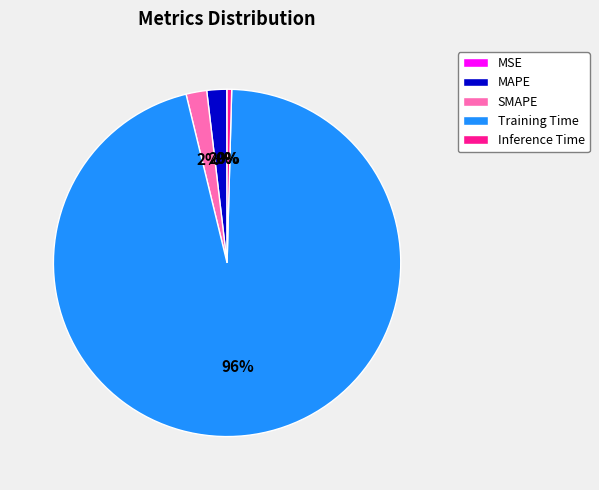

The Inference Time slice represents 0% of the pie. True or false?

True